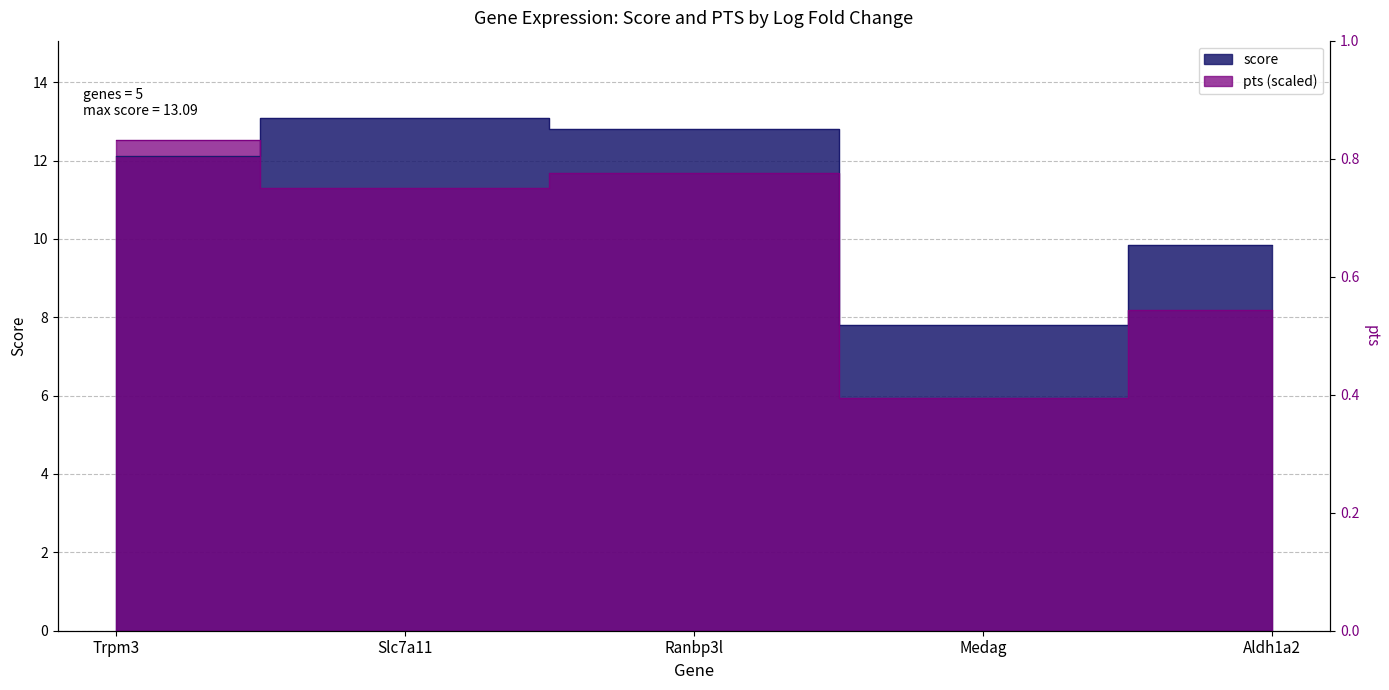

Is the value of pts at Aldh1a2 greater than the value of score at Ranbp3l?

No